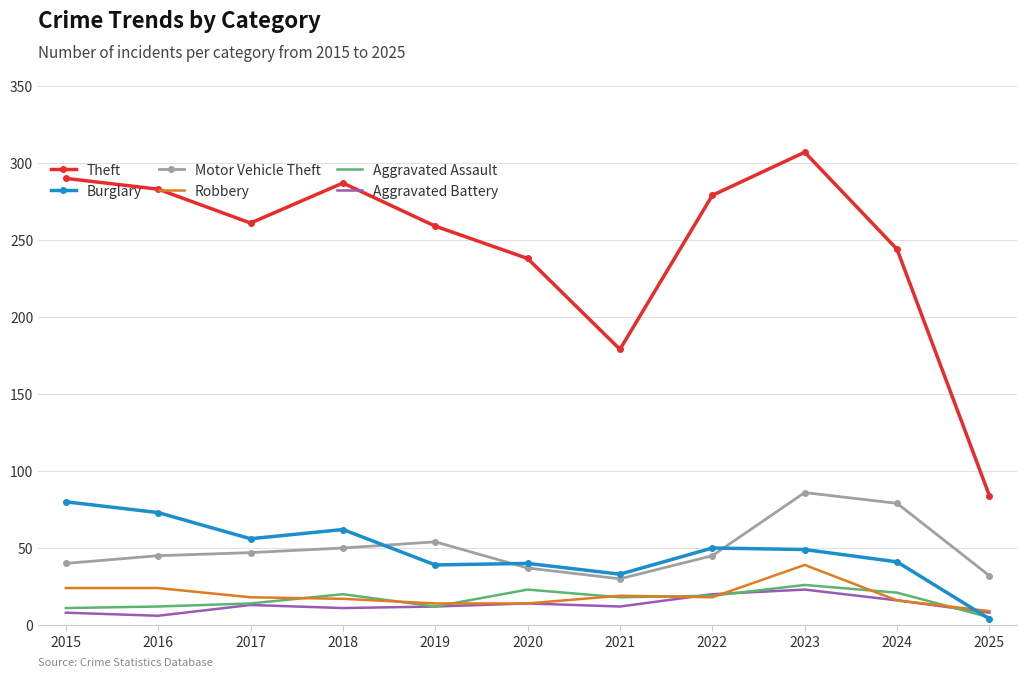

Which series has the largest total across all categories?

Theft